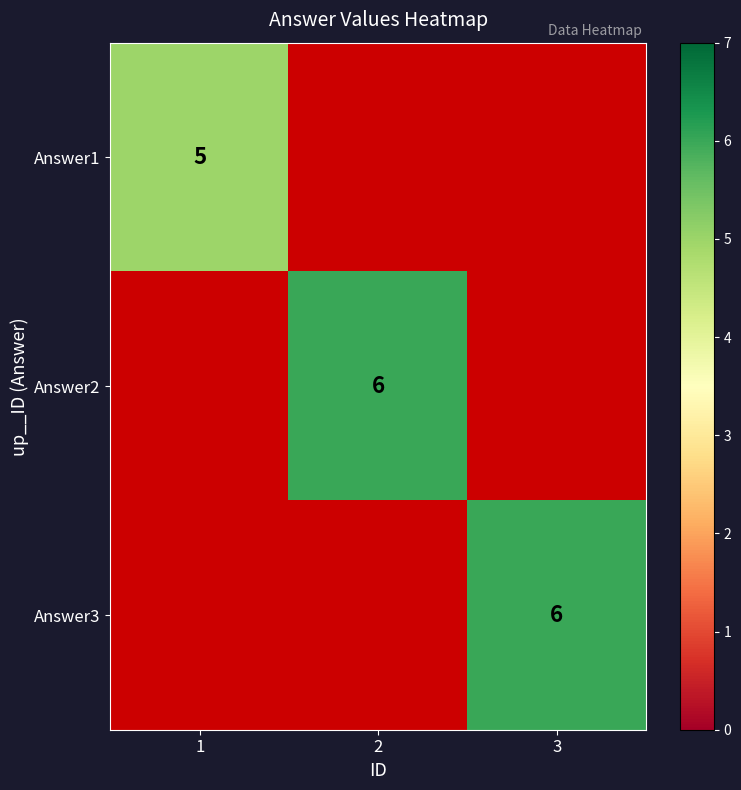

Is it true that Answer2 equals 4 at 2?

False